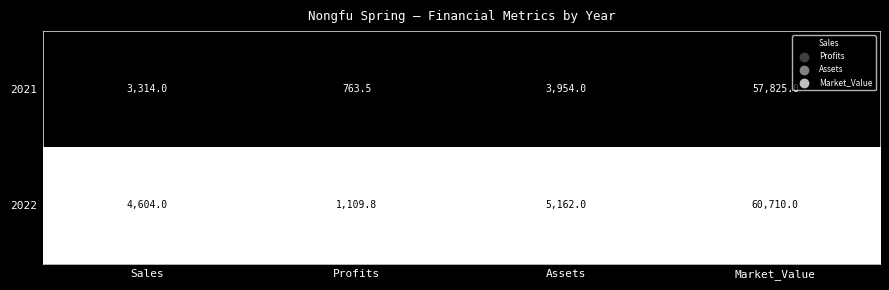

Reading left to right, what are all the values shown in this chart?

2021: Sales=3314.0	Profits=763.5	Assets=3954.0	Market_Value=57825.0
2022: Sales=4604.0	Profits=1109.8	Assets=5162.0	Market_Value=60710.0